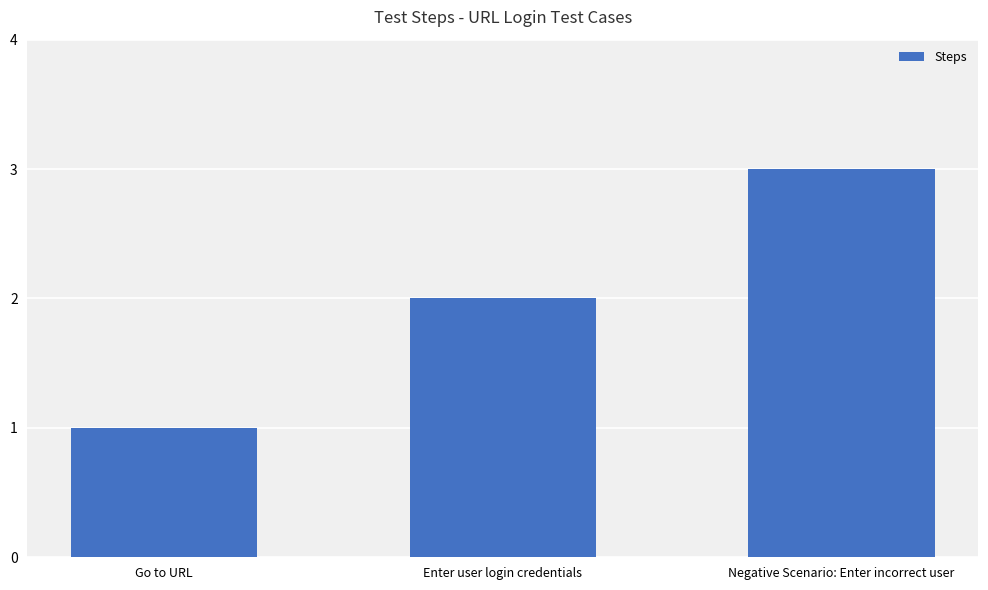

What is the approximate value at Negative Scenario: Enter incorrect user?

3